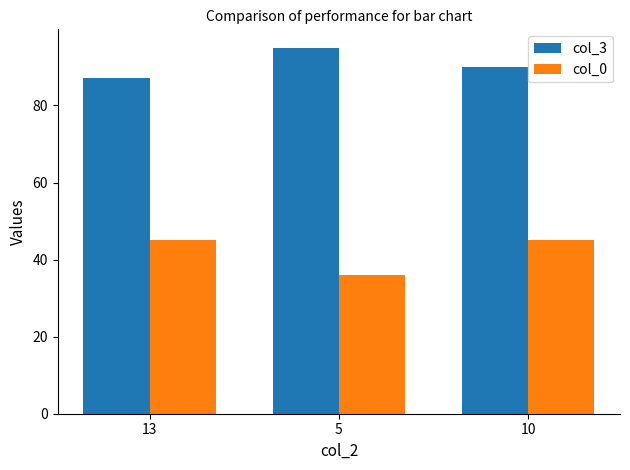

Count the number of categories in the chart.

3